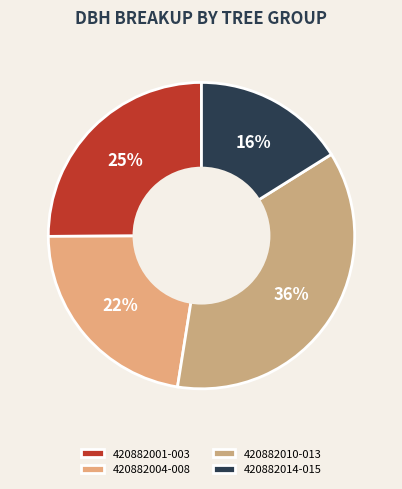

Which category has the smallest portion of the pie?

420882014-015